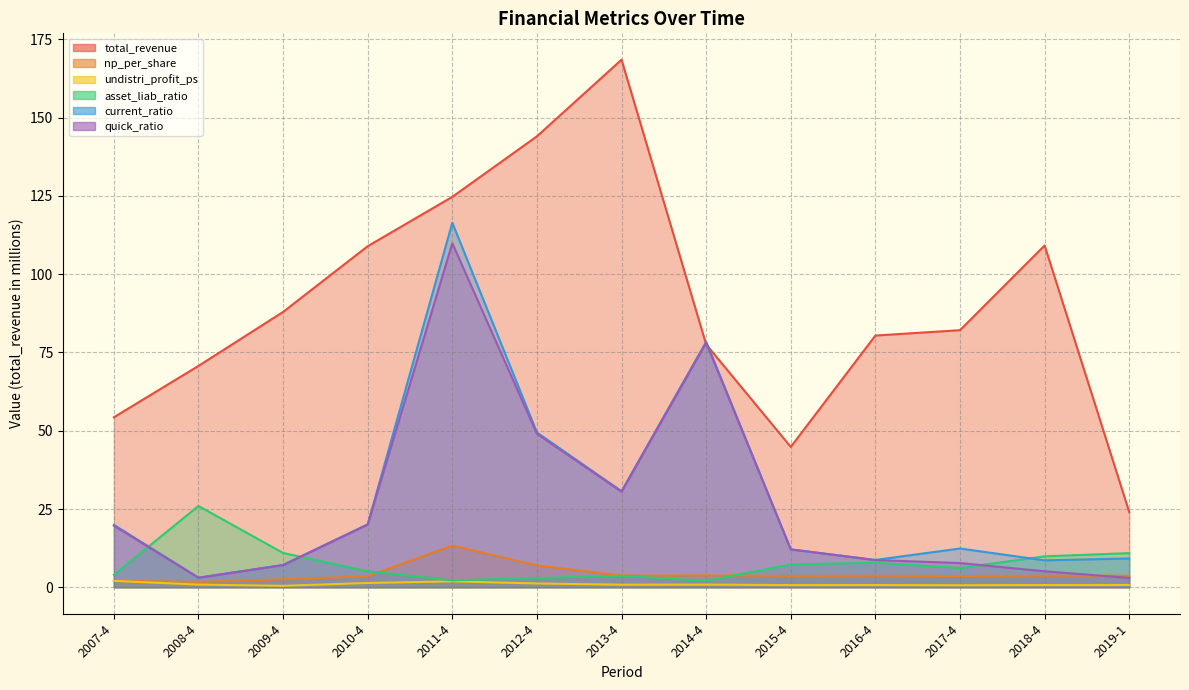

Where is the first local minimum for total_revenue?

2015-4